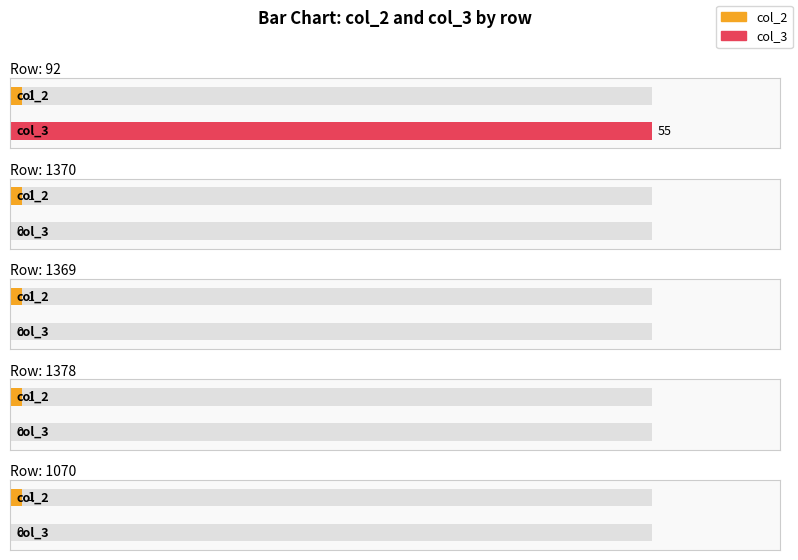

Which series changed the most between 1369 and 1378?

col_2